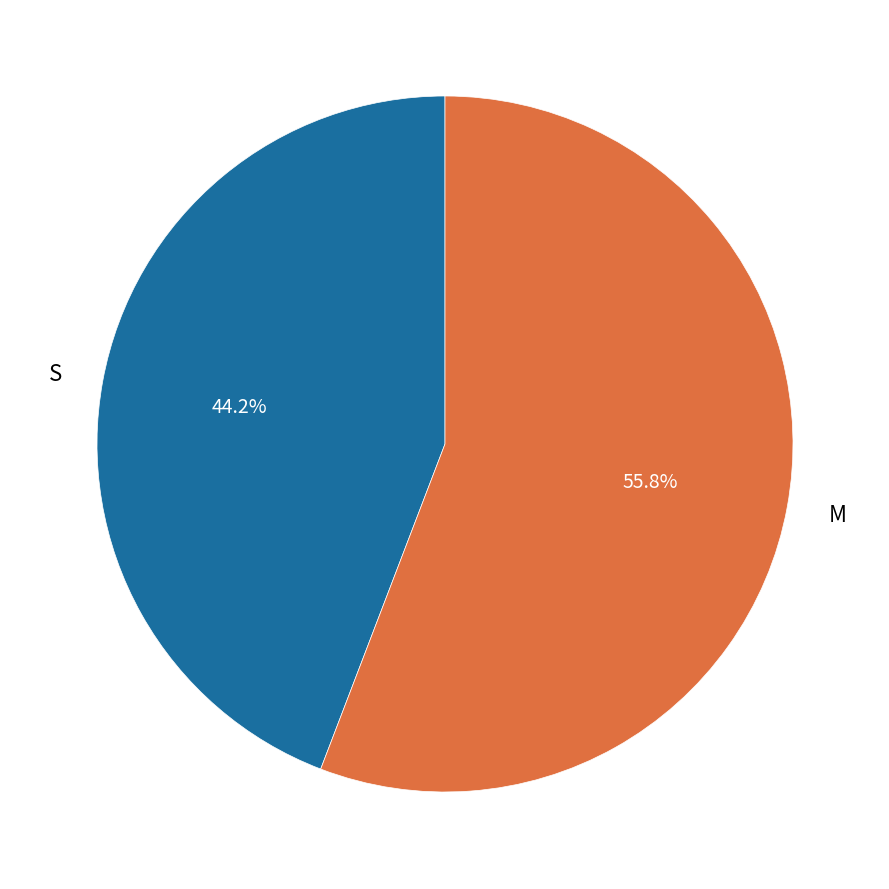

How many segments does this pie chart have?

2